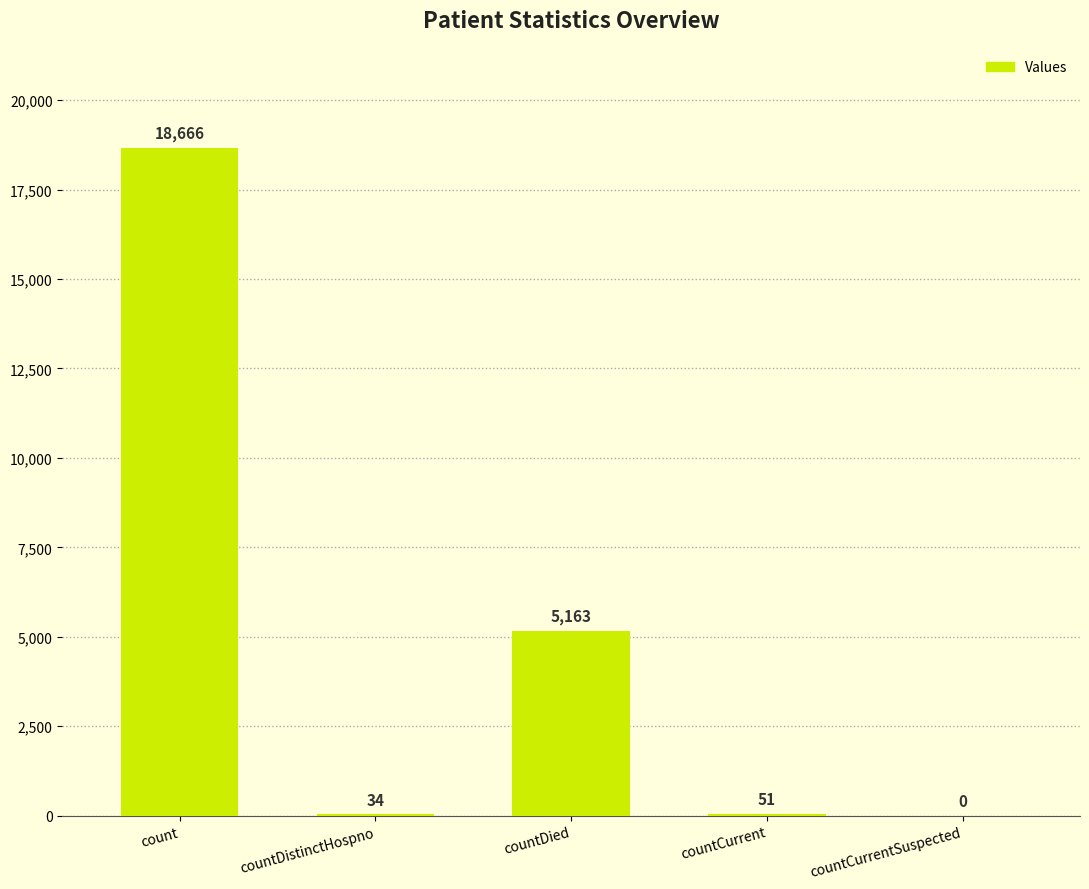

Reading right to left, list all the values displayed in this chart.

countCurrentSuspected=0	countCurrent=51	countDied=5163	countDistinctHospno=34	count=18666